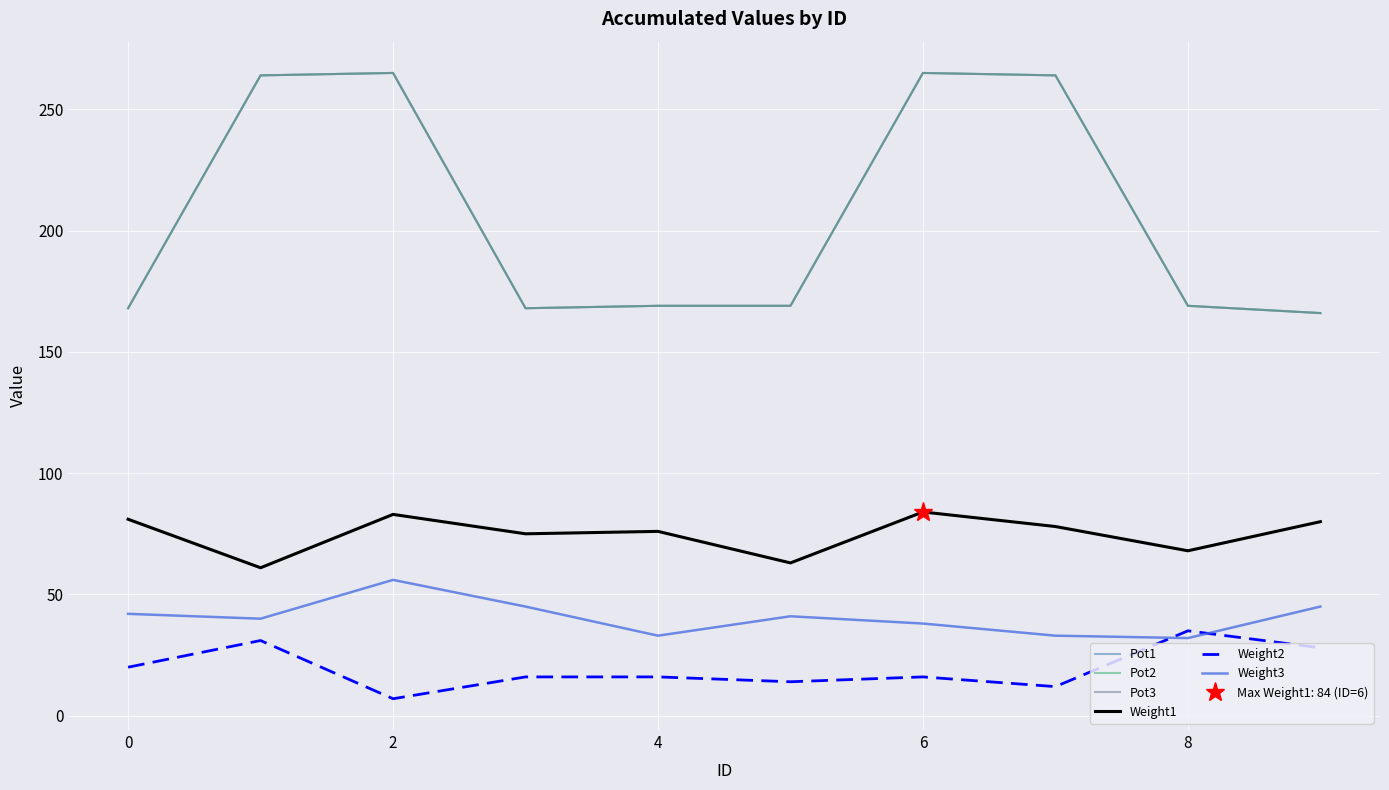

What is the value of the Pot2 point at the 7th from the left?

265